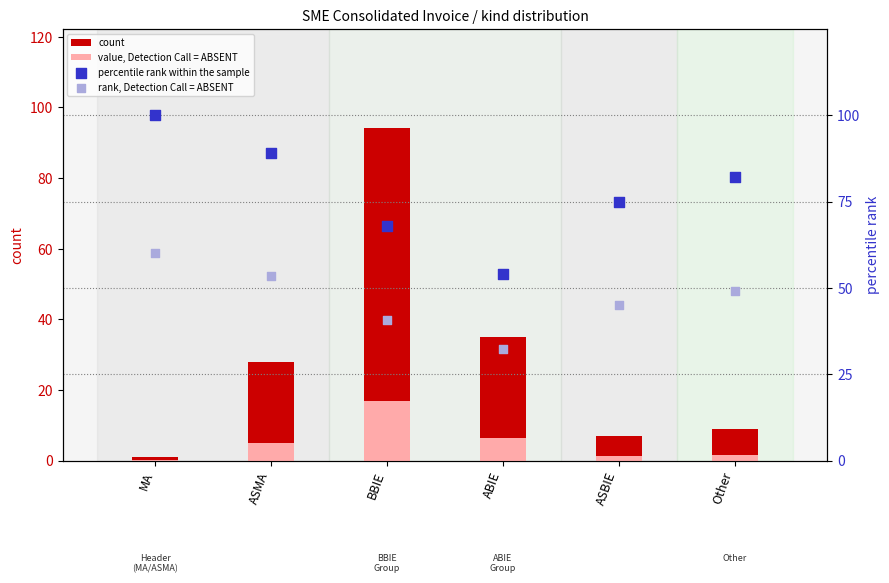

At which category is the sum across all series the highest?

BBIE